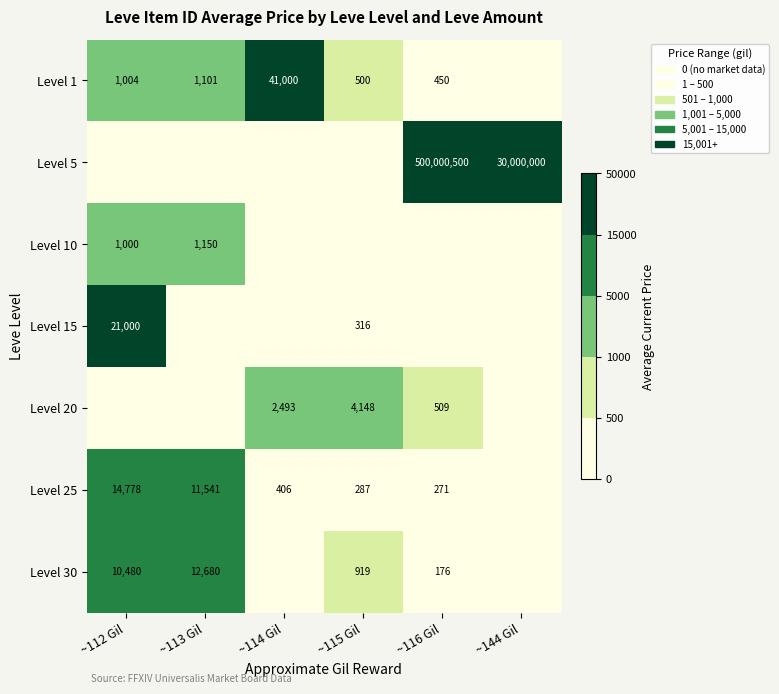

True or false: Level 30 has a value of 2623 at ~113 Gil.

False